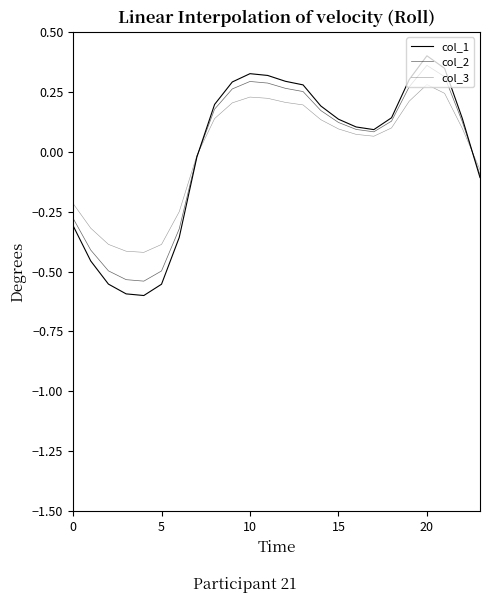

Does the chart display data point markers on the line(s)?

No